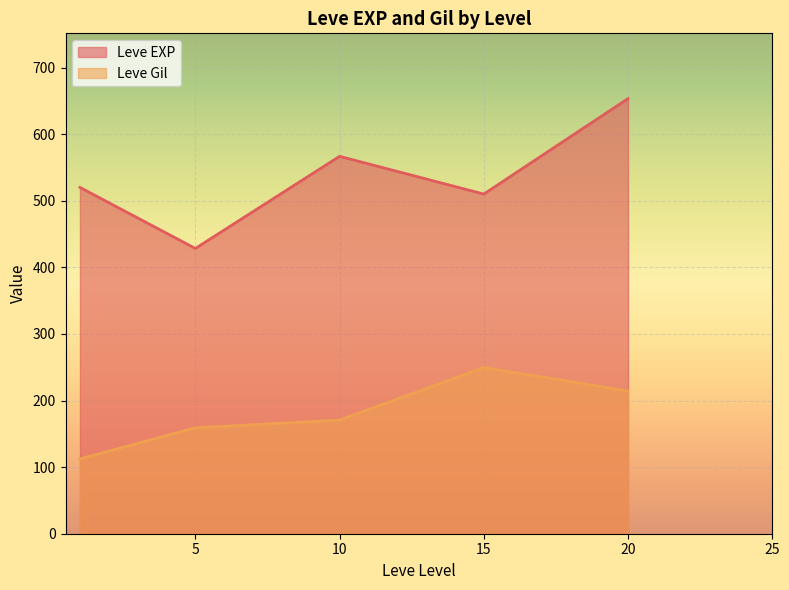

List the series in order of their overall mean, lowest first.

Leve Gil, Leve EXP